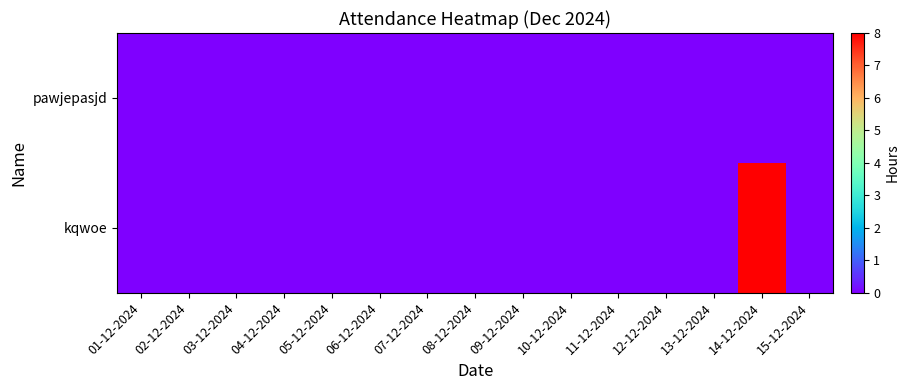

Which series changed the most between 02-12-2024 and 12-12-2024?

pawjepasjd